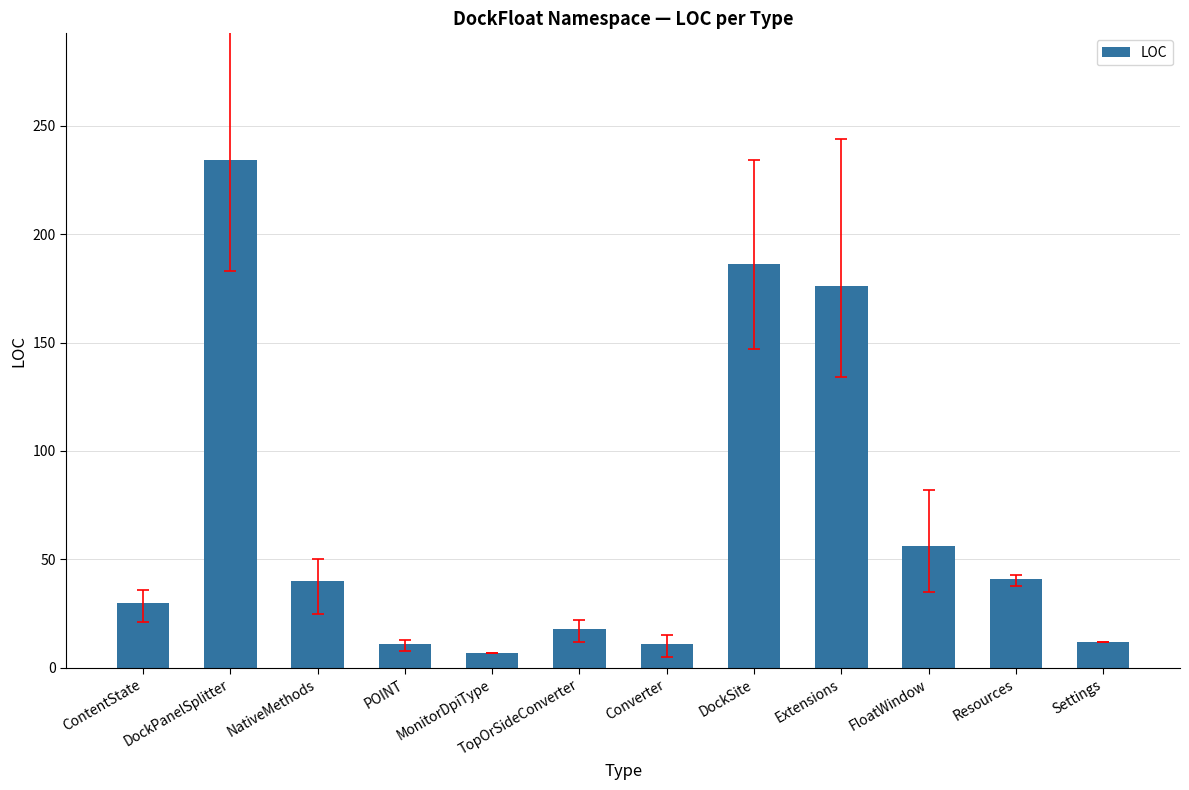

What is the value of the 5th bar from the left?

7